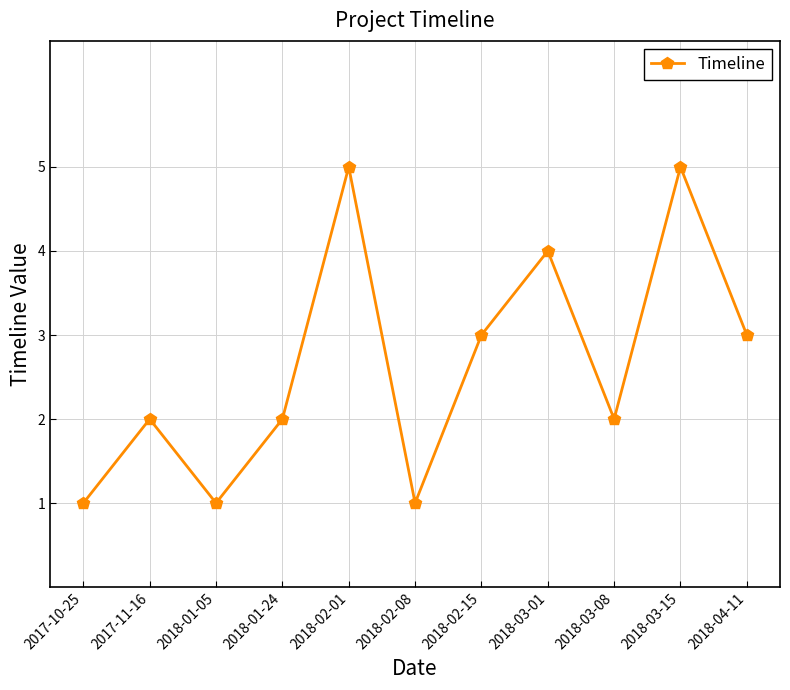

Approximately how many times larger is the value at 2017-11-16 compared to 2018-03-01?

0.5